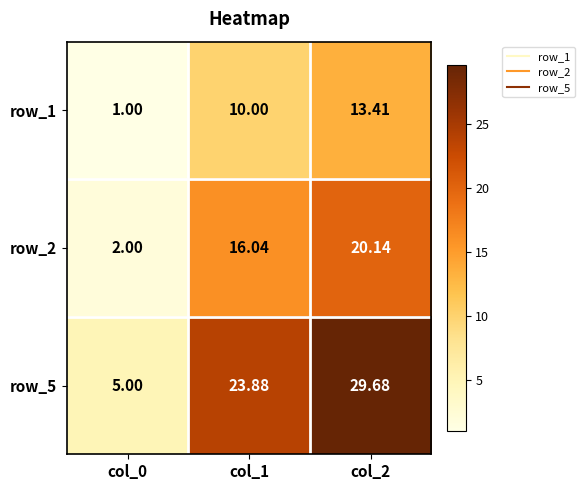

Rank the categories by row_2 value from lowest to highest.

col_0, col_1, col_2